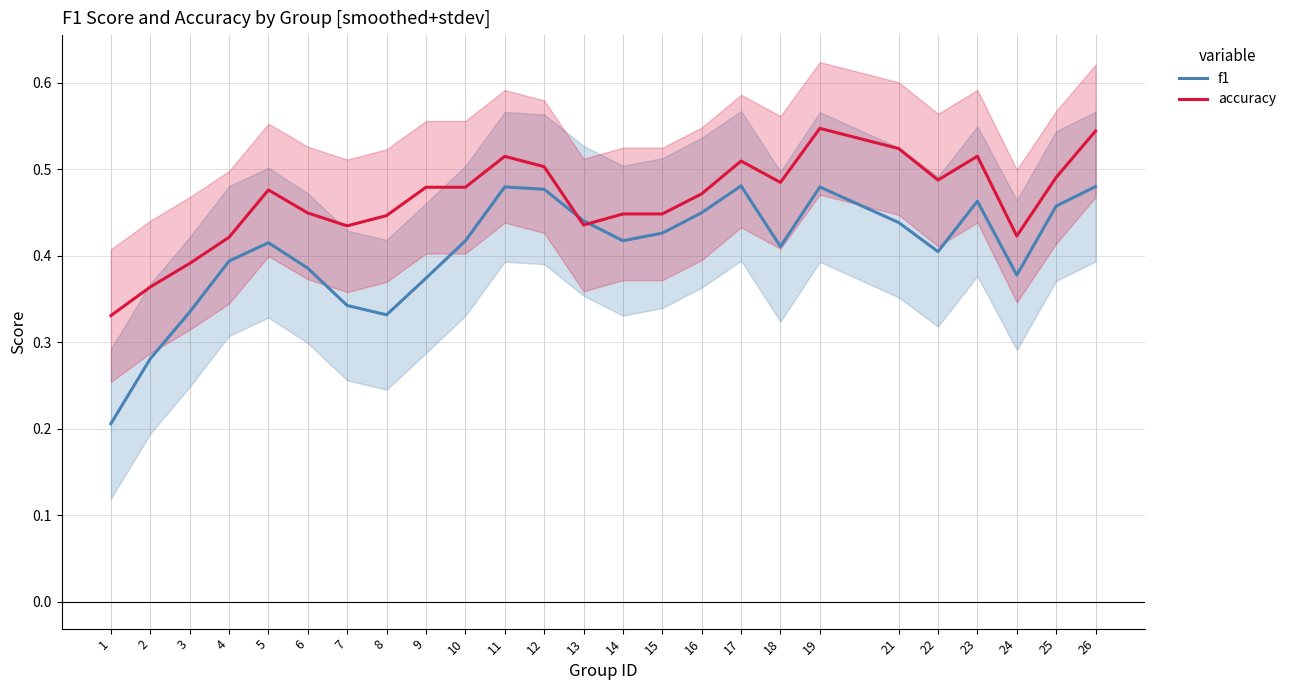

How many data points does each series have?

25